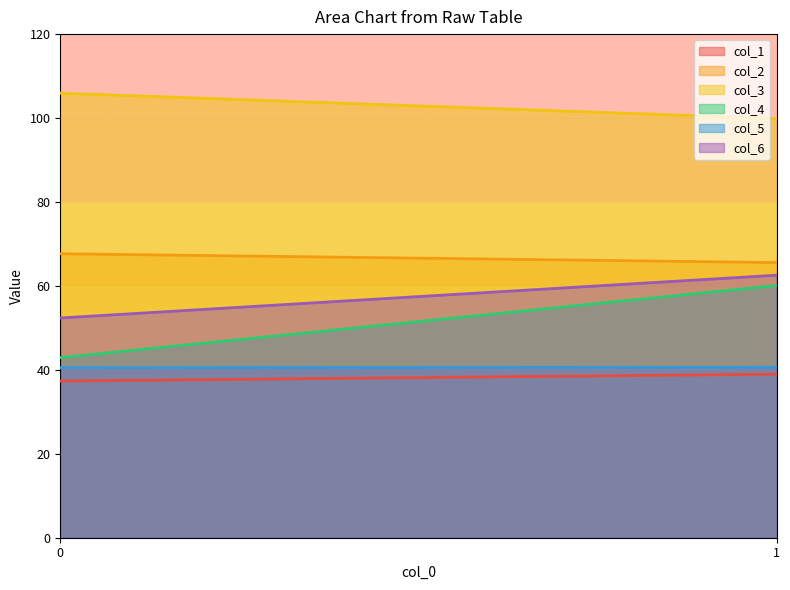

How many lines are shown in the chart?

6